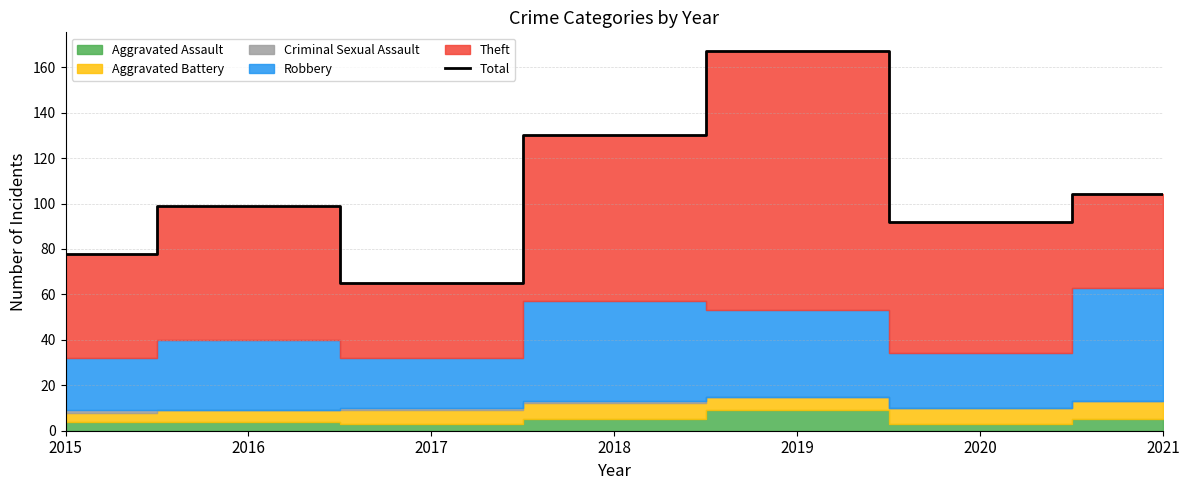

Rank the categories by value from lowest to highest.

2017, 2015, 2020, 2016, 2021, 2018, 2019